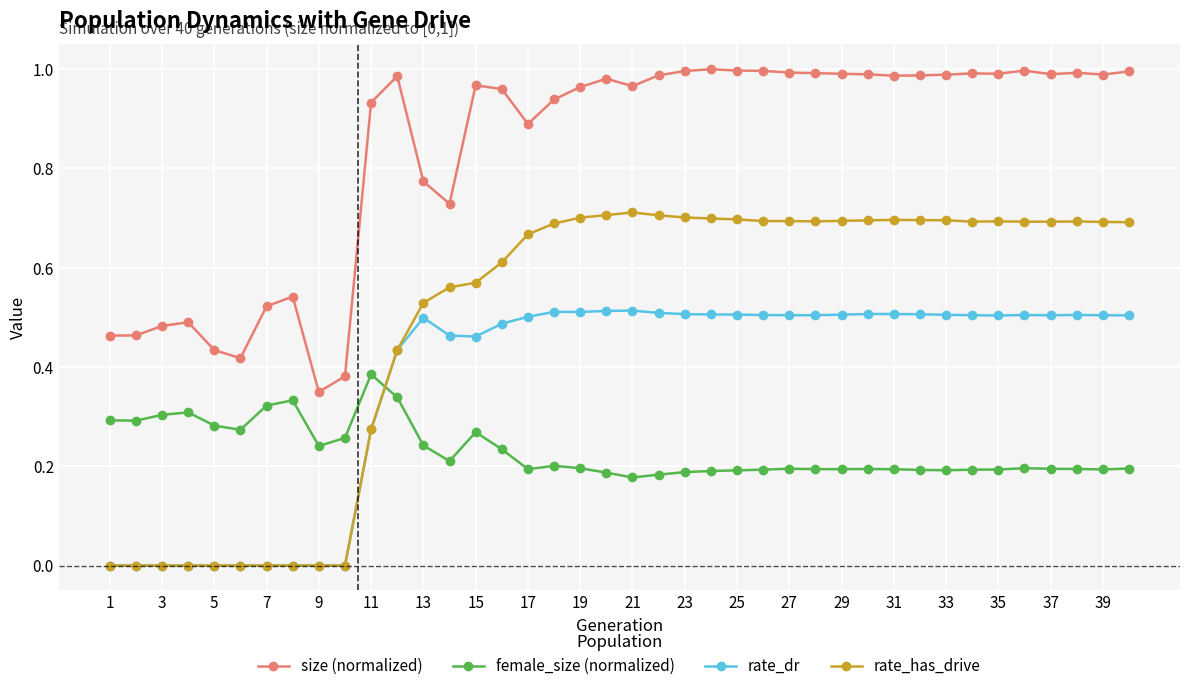

True or false: size (normalized) has more than 1 points higher than both neighbors.

True